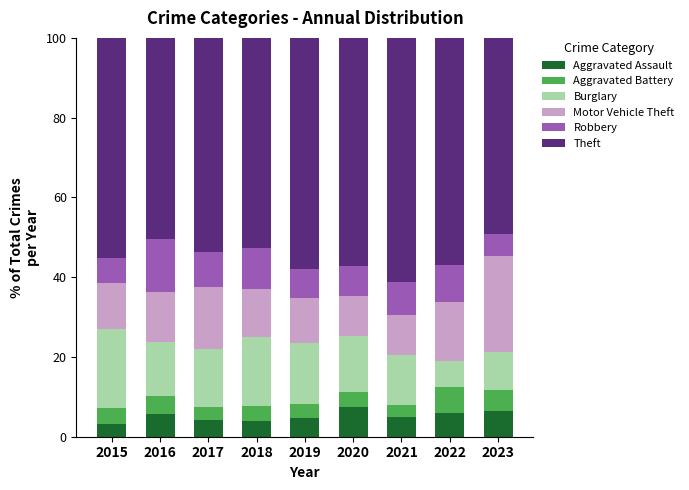

What is the highest value of the Aggravated Assault series?

7.4